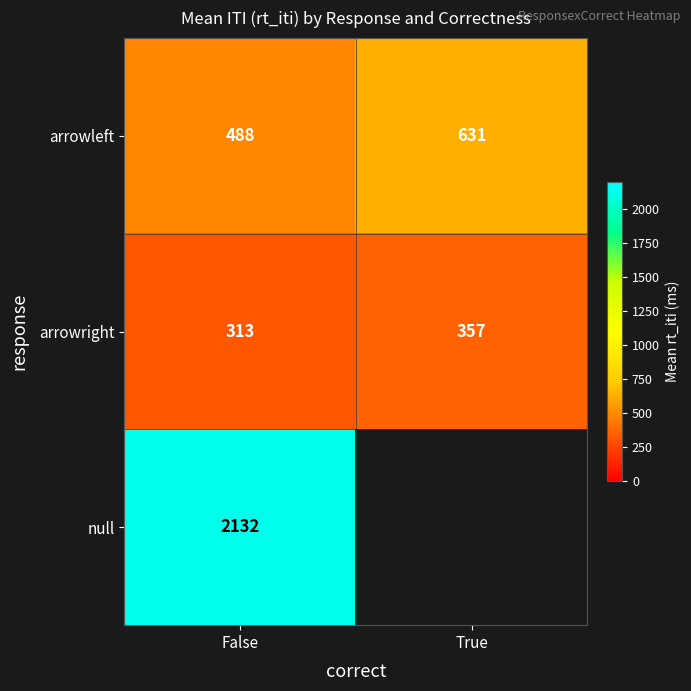

The arrowright series shows 156 at False. True or false?

False